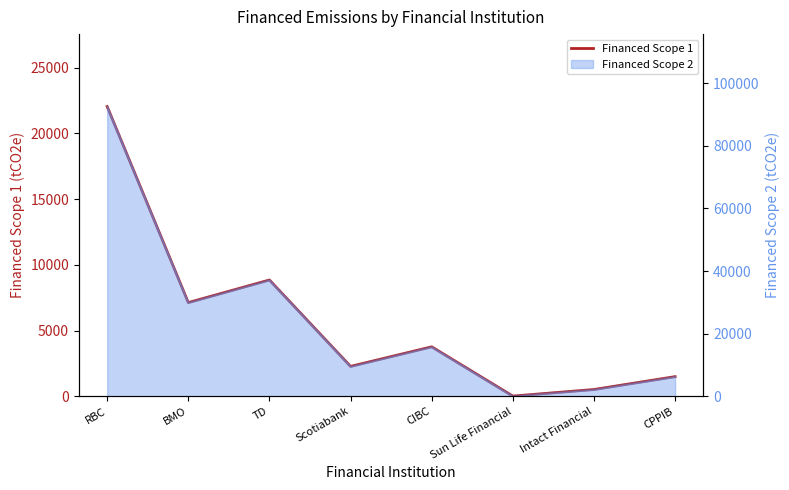

What is the ratio of the value at TD to the value at RBC?

0.4